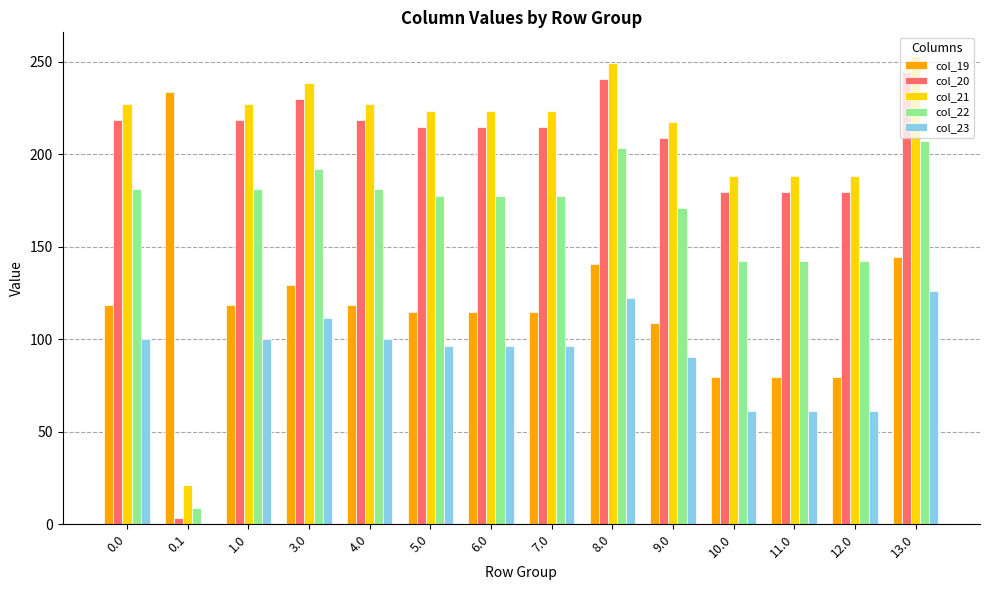

How many series are shown in this chart?

5